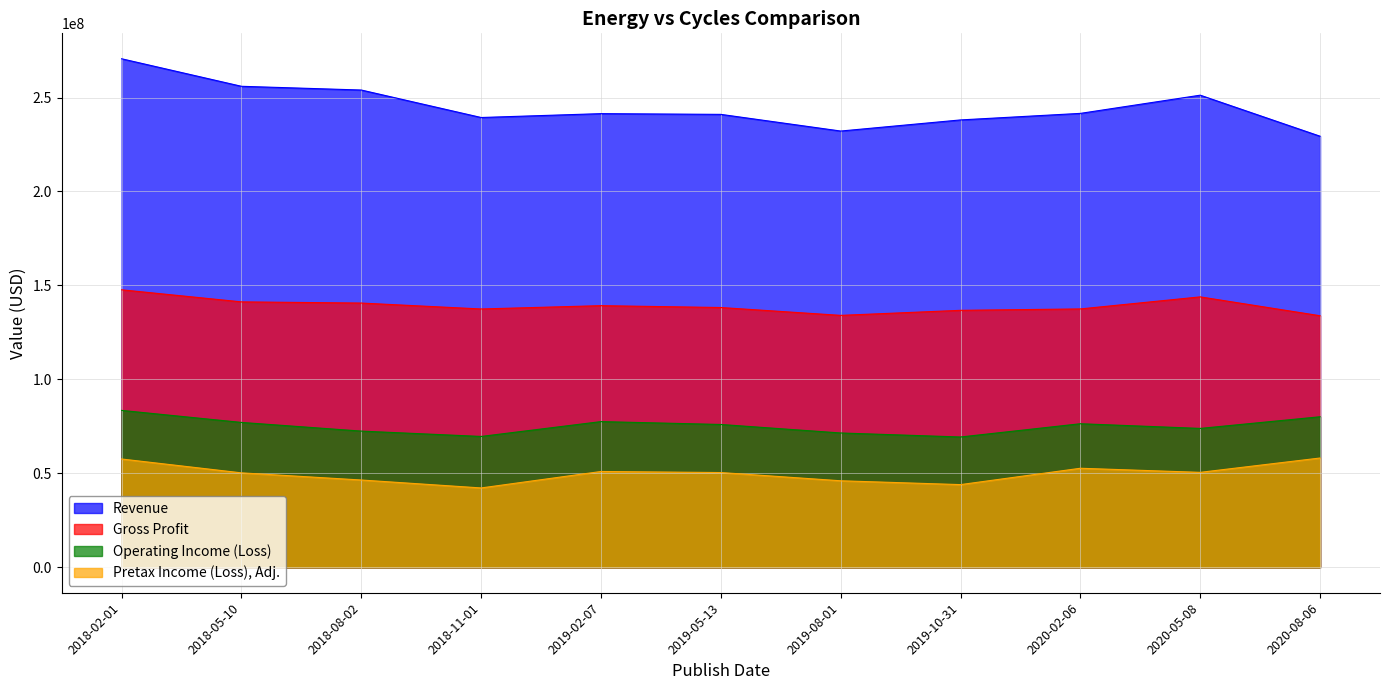

Which series has the widest spread of values?

Revenue